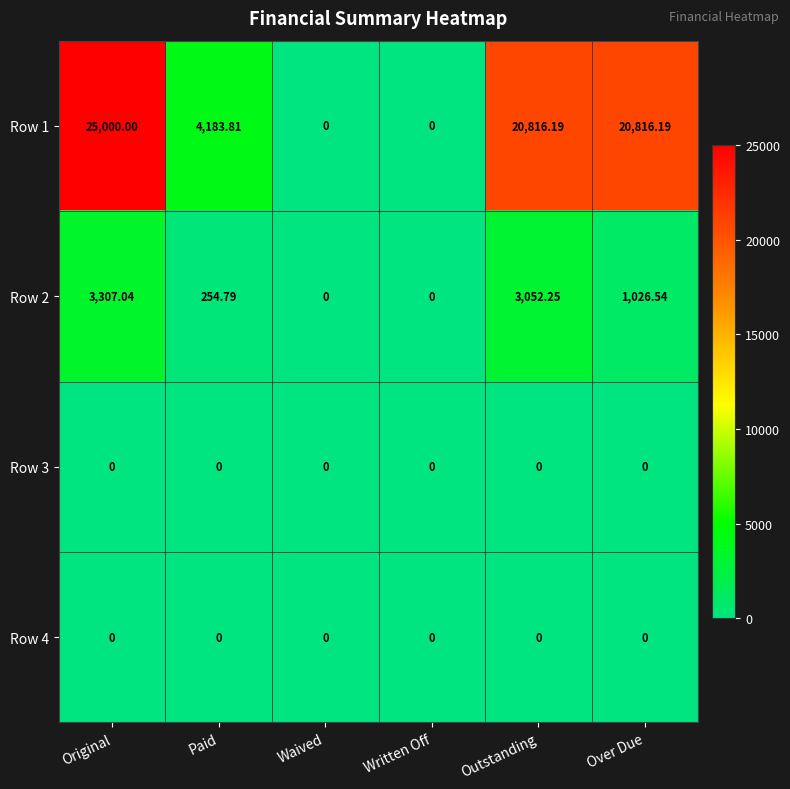

At which label is Row 2 closest to 1653?

Over Due